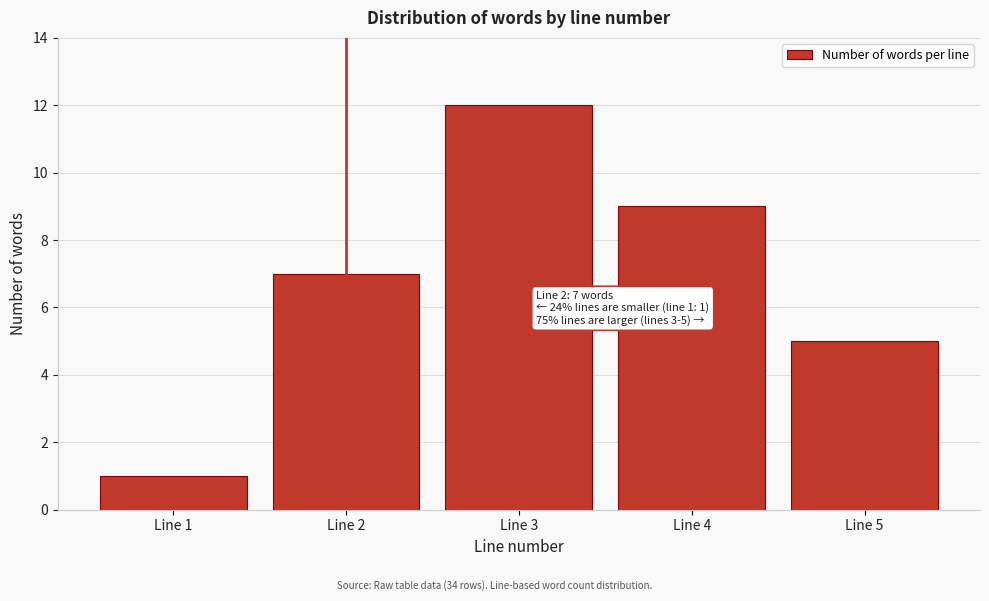

Reading right to left, list all the values displayed in this chart.

5	9	12	7	1